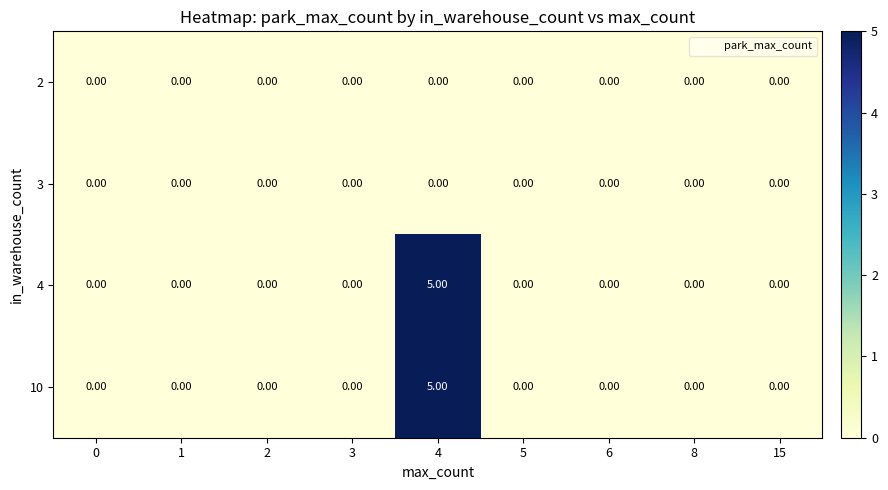

What is the total value across all series at 4?

10